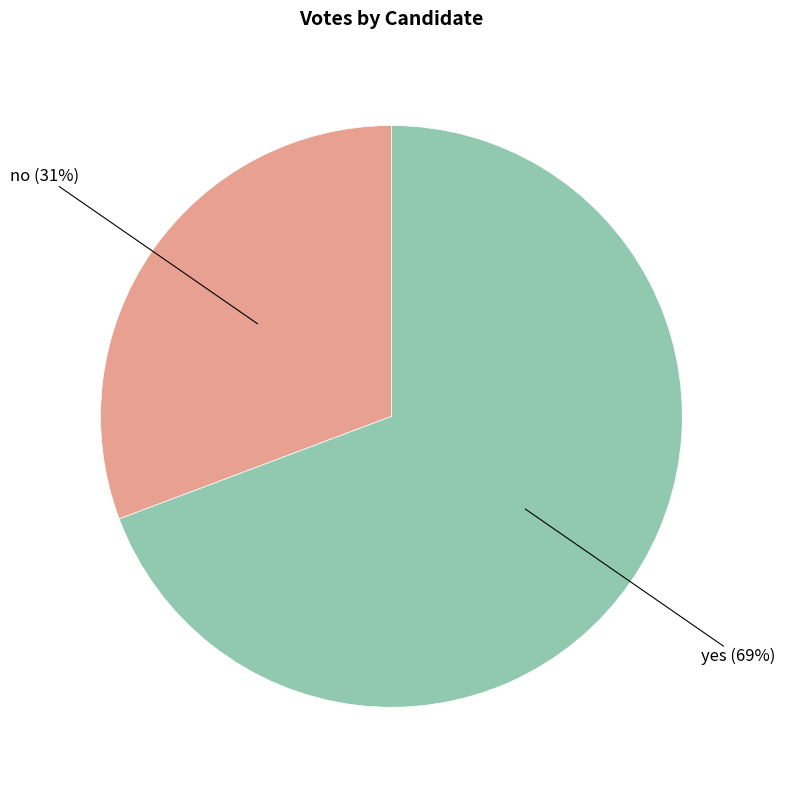

To the nearest percent, what is the average slice percentage?

50%